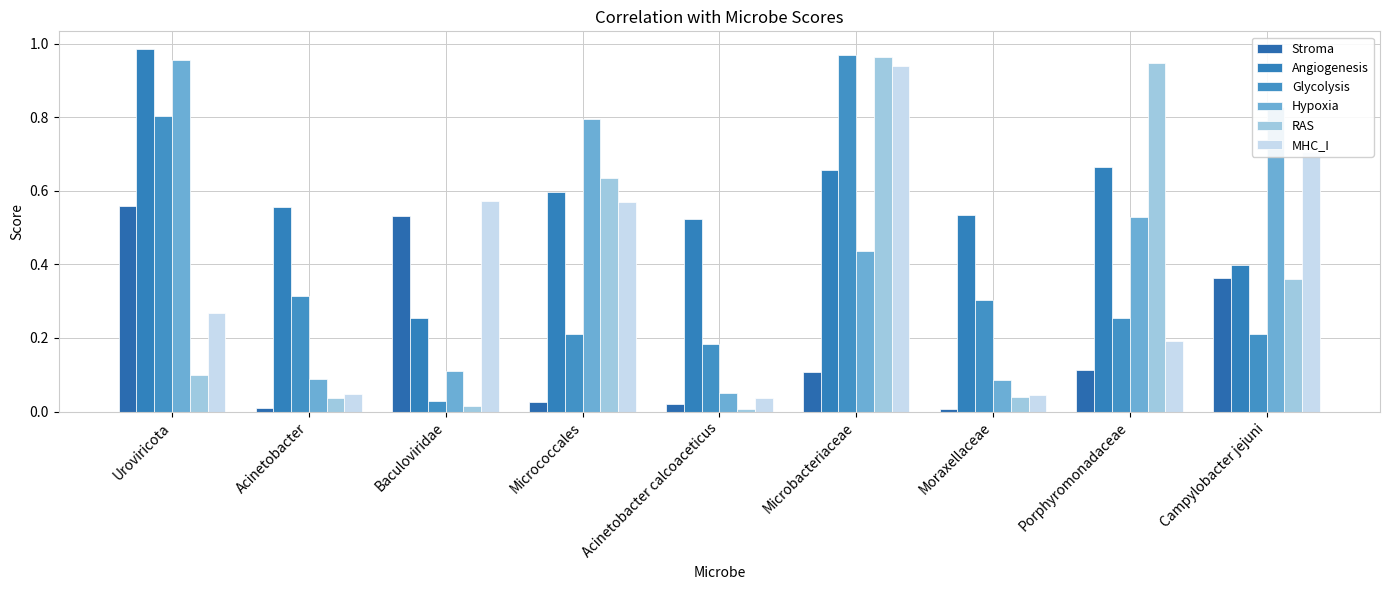

How many categories are shown in the chart?

9